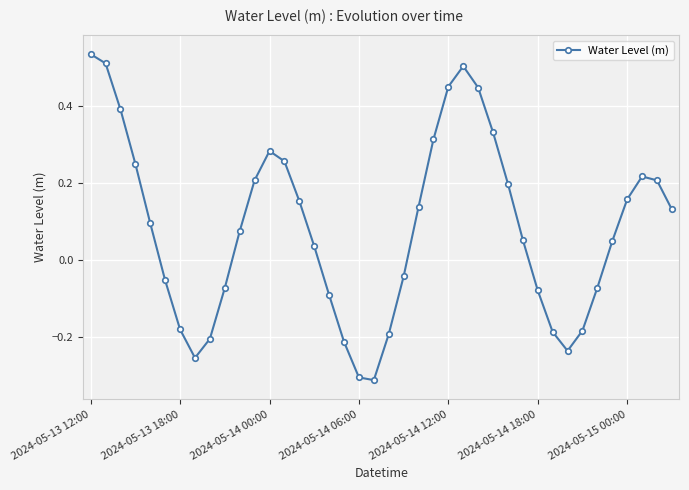

What is the difference between the maximum and minimum values?

0.8